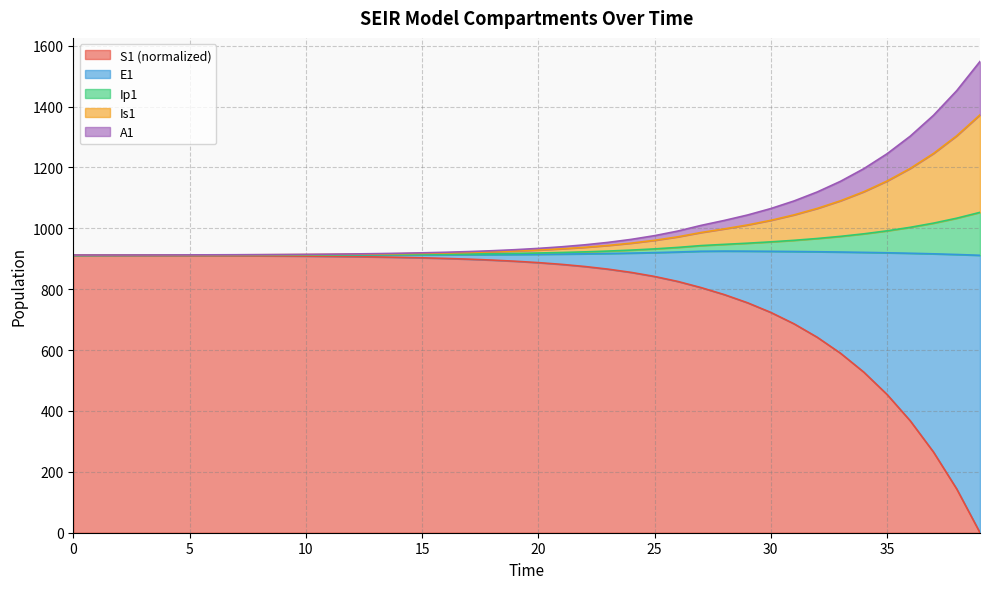

At how many categories does at least one series exceed 1489?

1